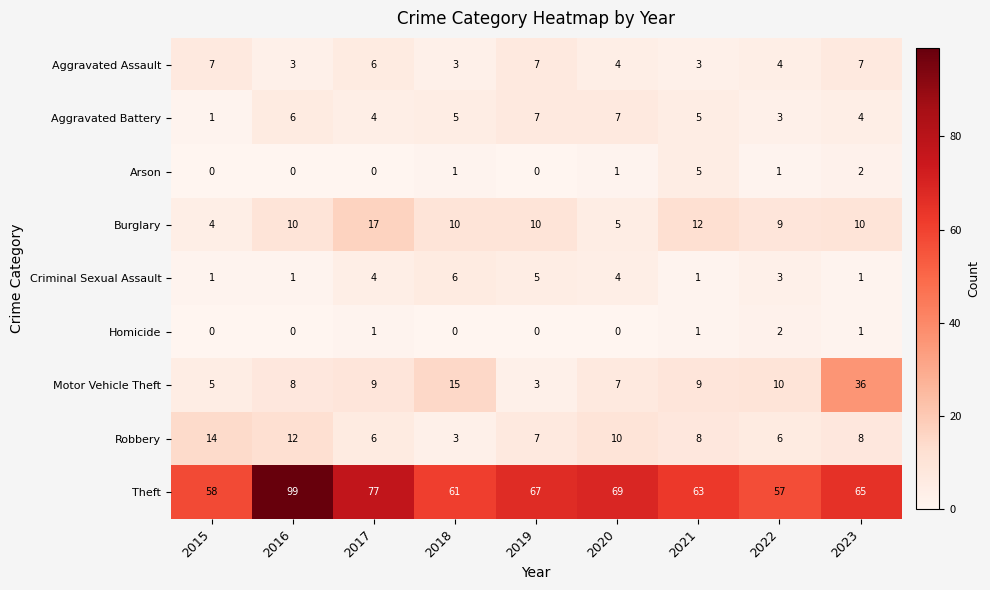

At which category is the sum across all series the highest?

2016